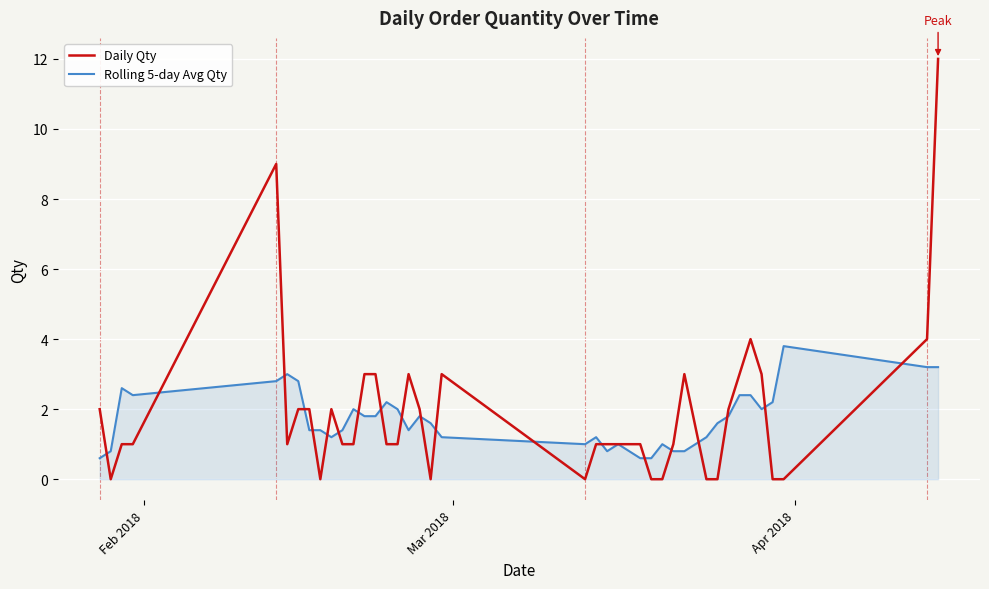

What are all the series names shown in the legend?

Daily Qty, Rolling 5-day Avg Qty